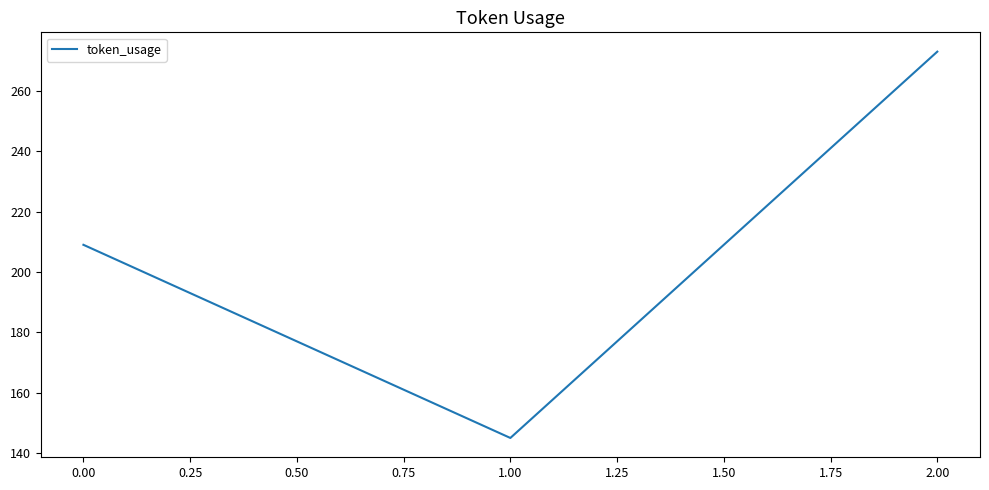

Reading left to right, what are all the values shown in this chart?

209	145	273